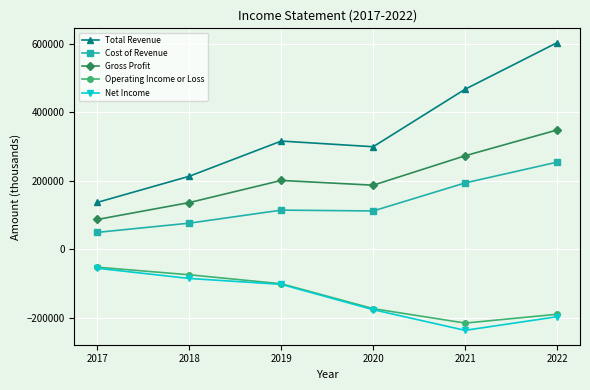

What is the approximate value of Cost of Revenue at 2019, to the nearest 100?

114800